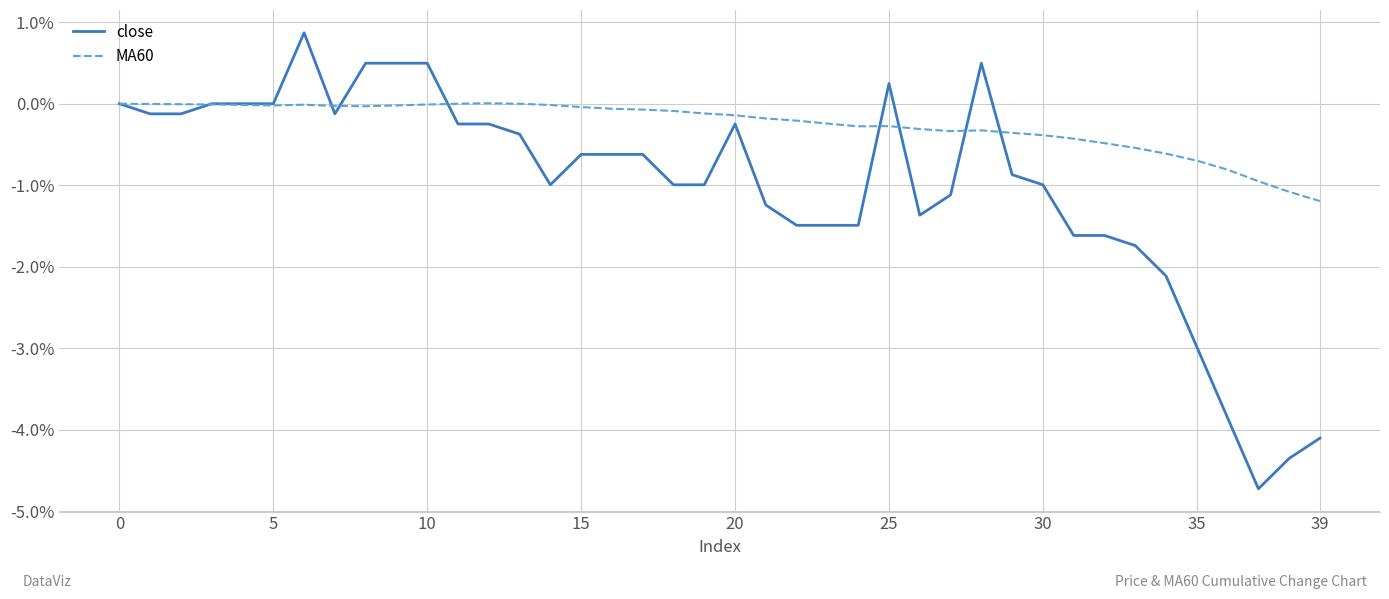

Which series has the largest total across all categories?

MA60